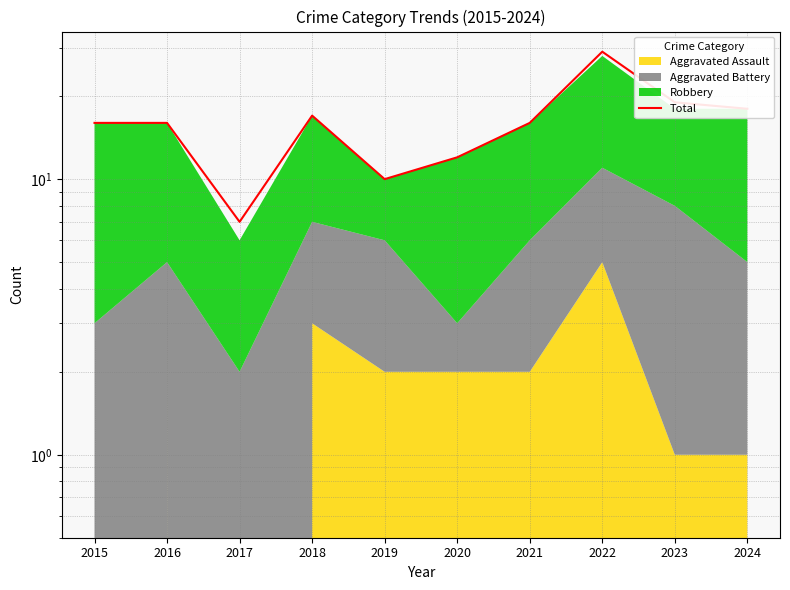

What is the value of the 5th point from the left?

10